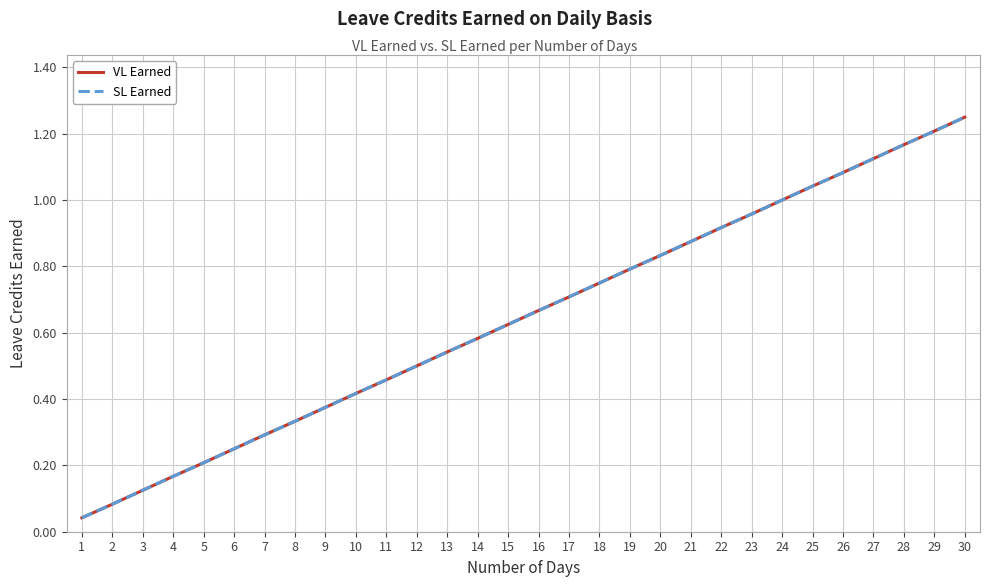

Is it true that SL Earned equals 0.2 at 6?

True